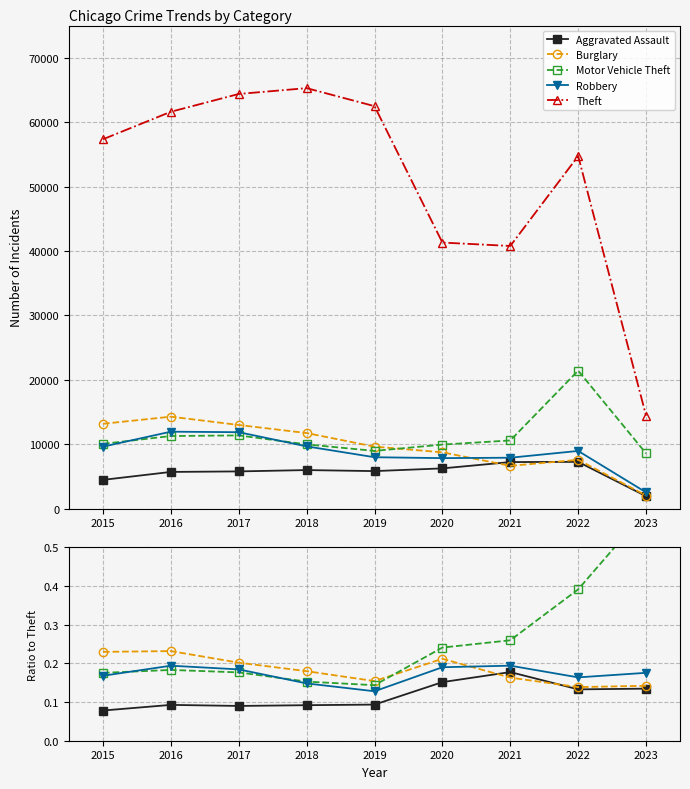

What is the value of the Motor Vehicle Theft point at the 9th from the left?

0.6